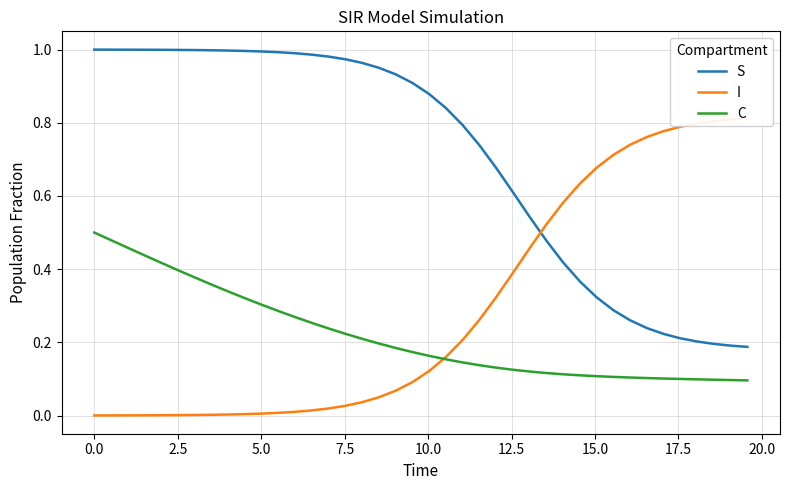

True or false: S and C cross at least once.

False